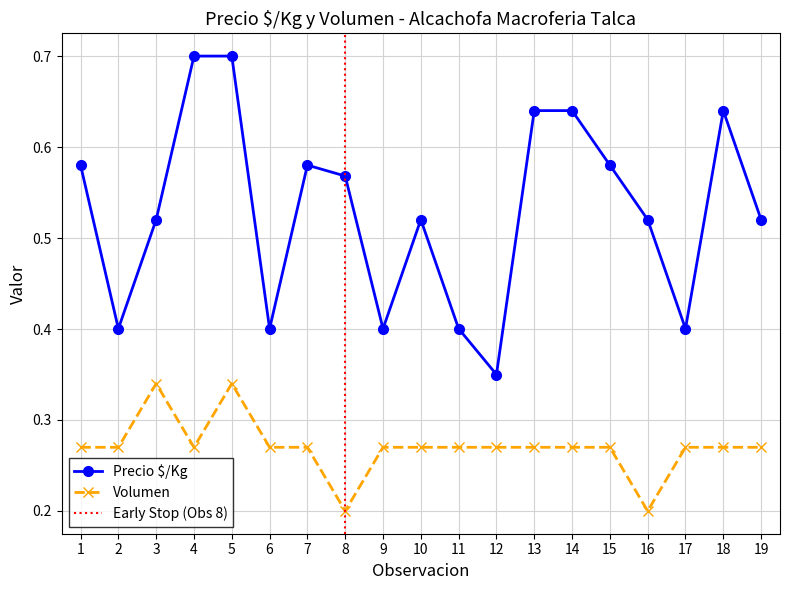

Reading right to left, what are all the values shown in this chart?

Precio $/Kg: 0.5	0.6	0.4	0.5	0.6	0.6	0.6	0.3	0.4	0.5	0.4	0.6	0.6	0.4	0.7	0.7	0.5	0.4	0.6
Volumen: 0.3	0.3	0.3	0.2	0.3	0.3	0.3	0.3	0.3	0.3	0.3	0.2	0.3	0.3	0.3	0.3	0.3	0.3	0.3